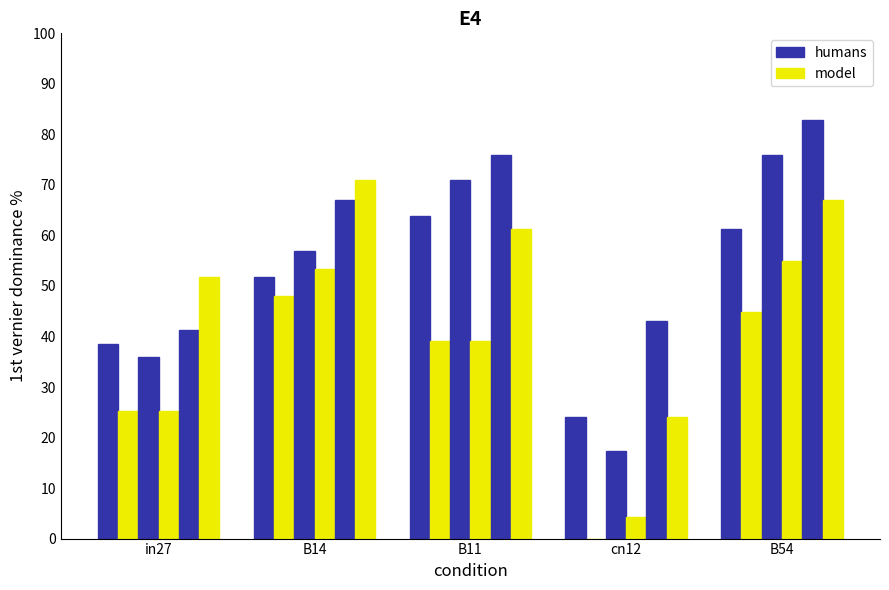

What position from the right is B14?

4